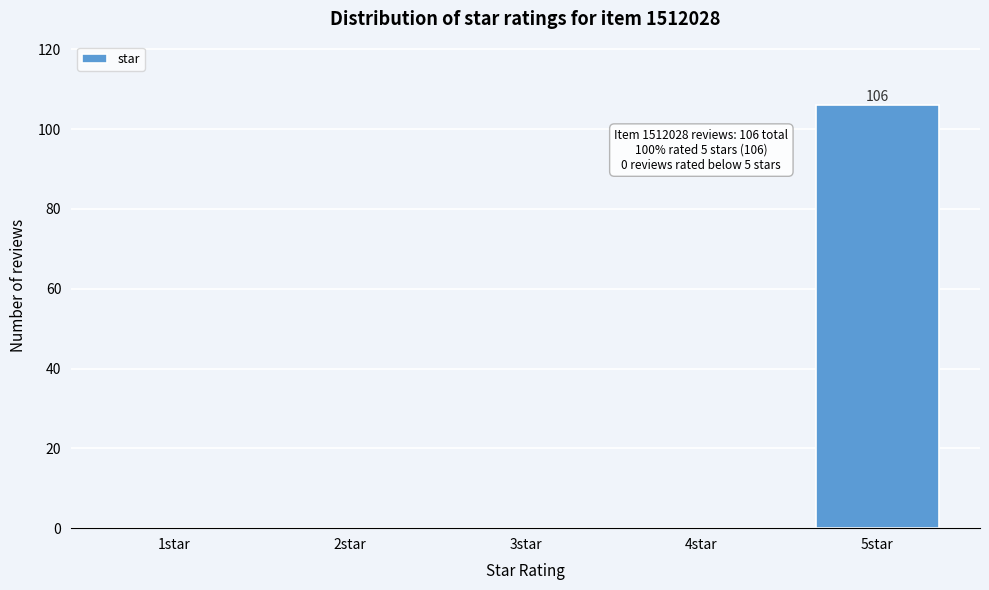

Reading right to left, what are all the values shown in this chart?

5star=106	4star=0	3star=0	2star=0	1star=0